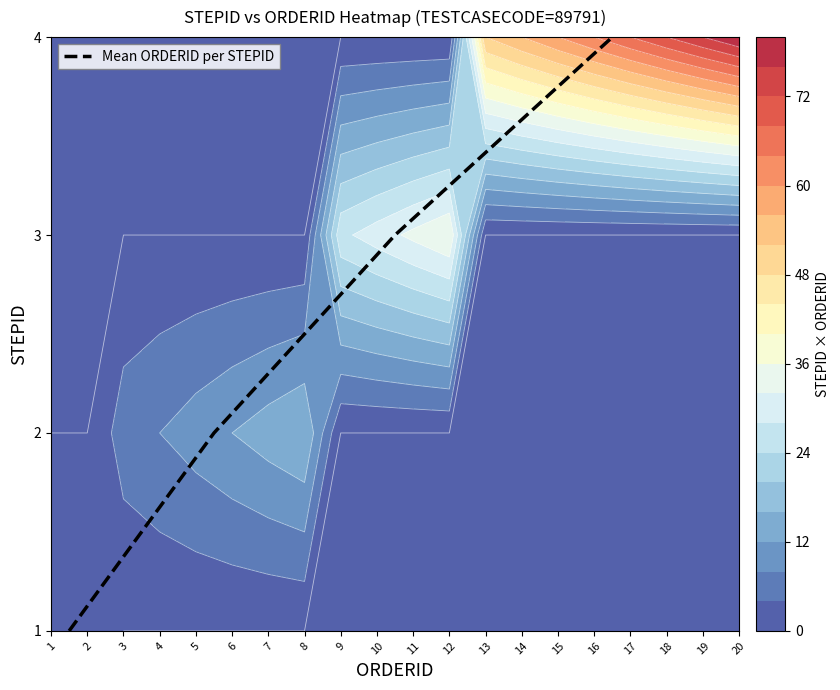

Rank the categories by value from highest to lowest.

4, 3, 2, 1